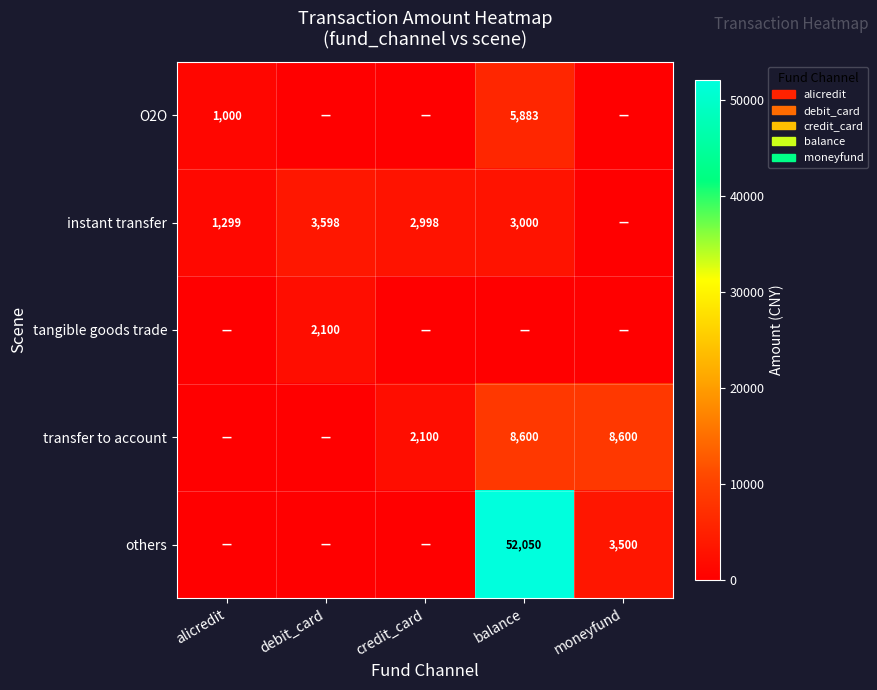

Is it true that instant transfer equals 2998 at credit_card?

True